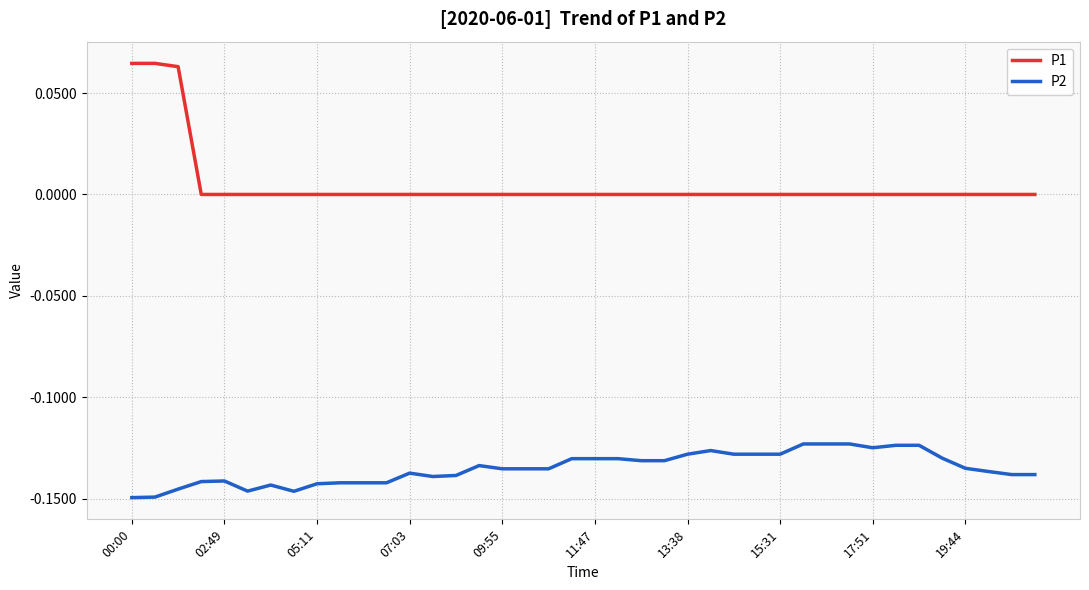

Which series has the largest total across all categories?

P1